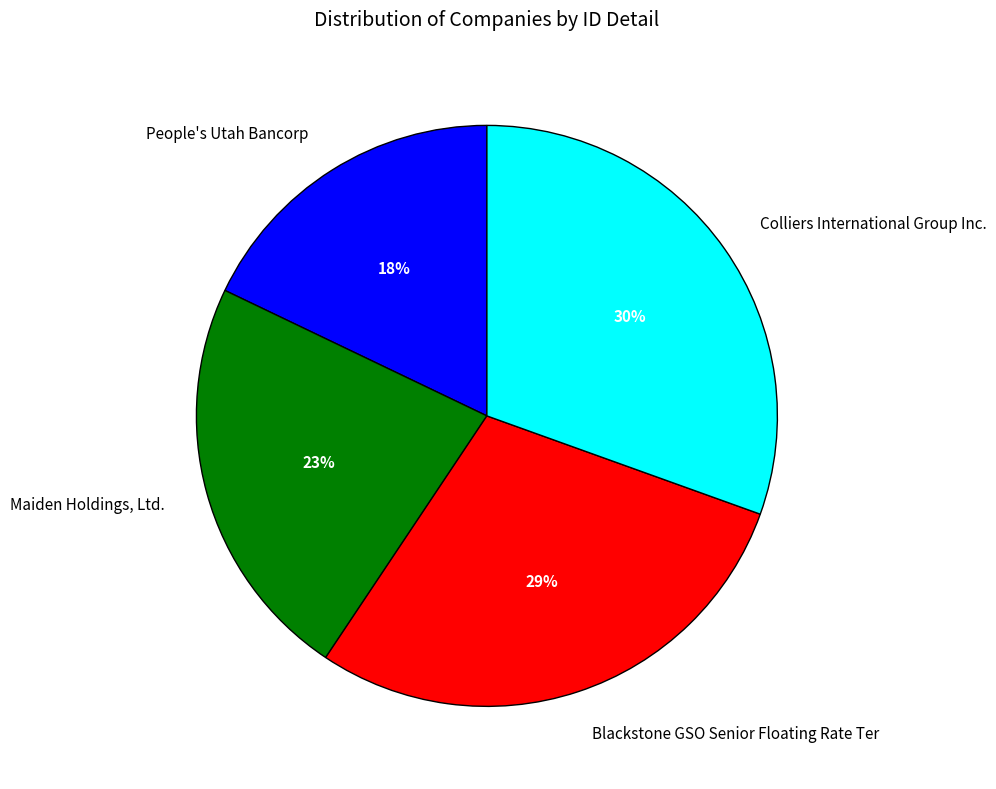

To the nearest percent, what is the average slice percentage?

25%